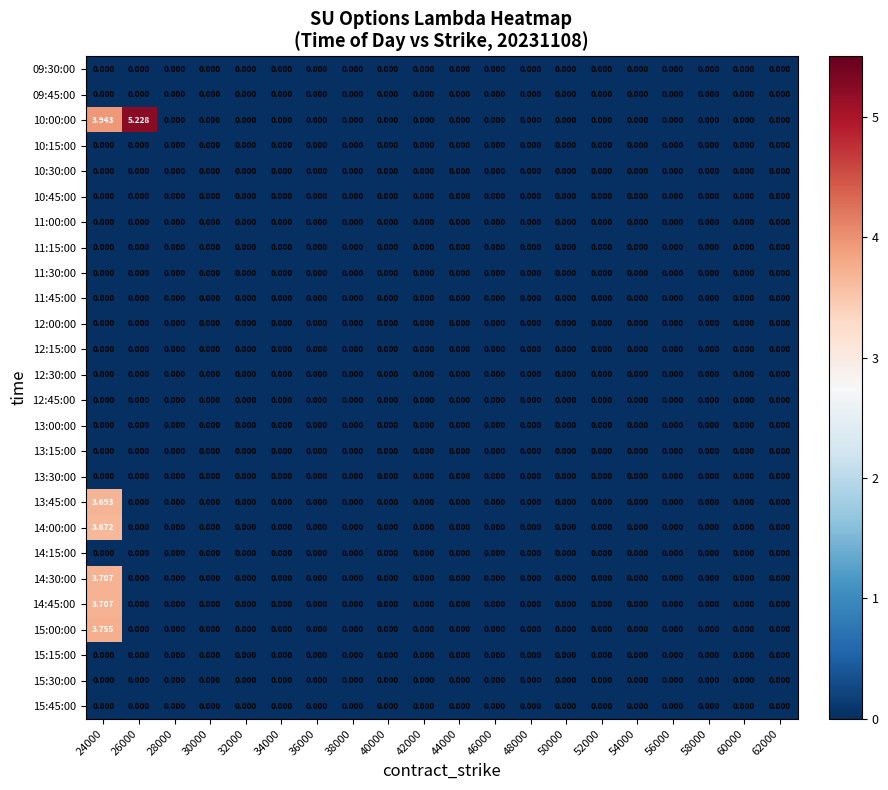

What is the maximum value shown in the chart?

5.2